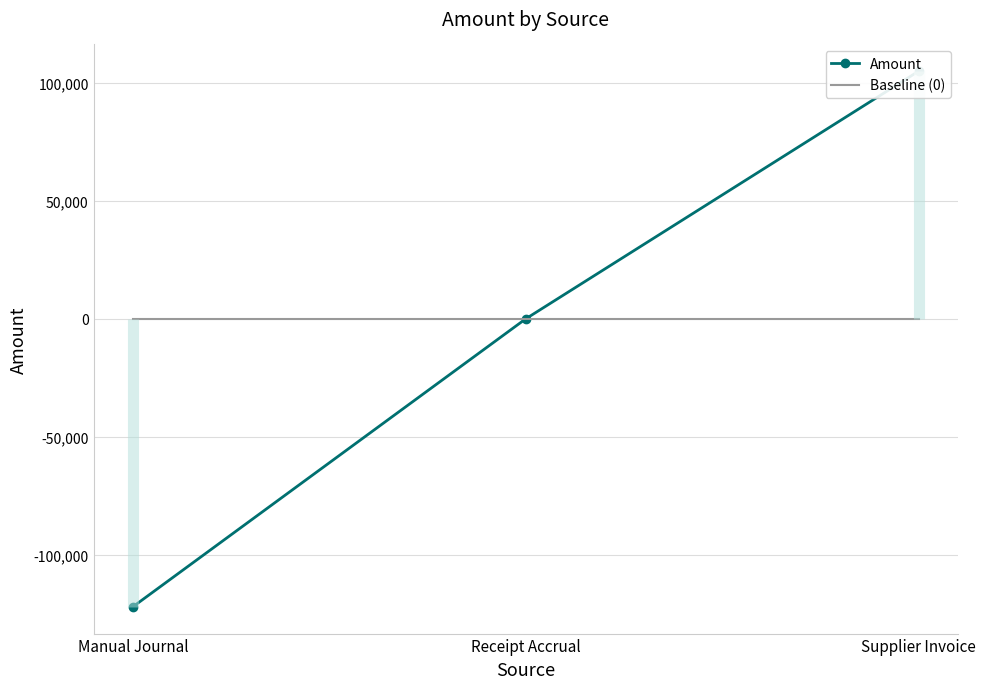

What is the maximum value shown in the chart?

104927.6